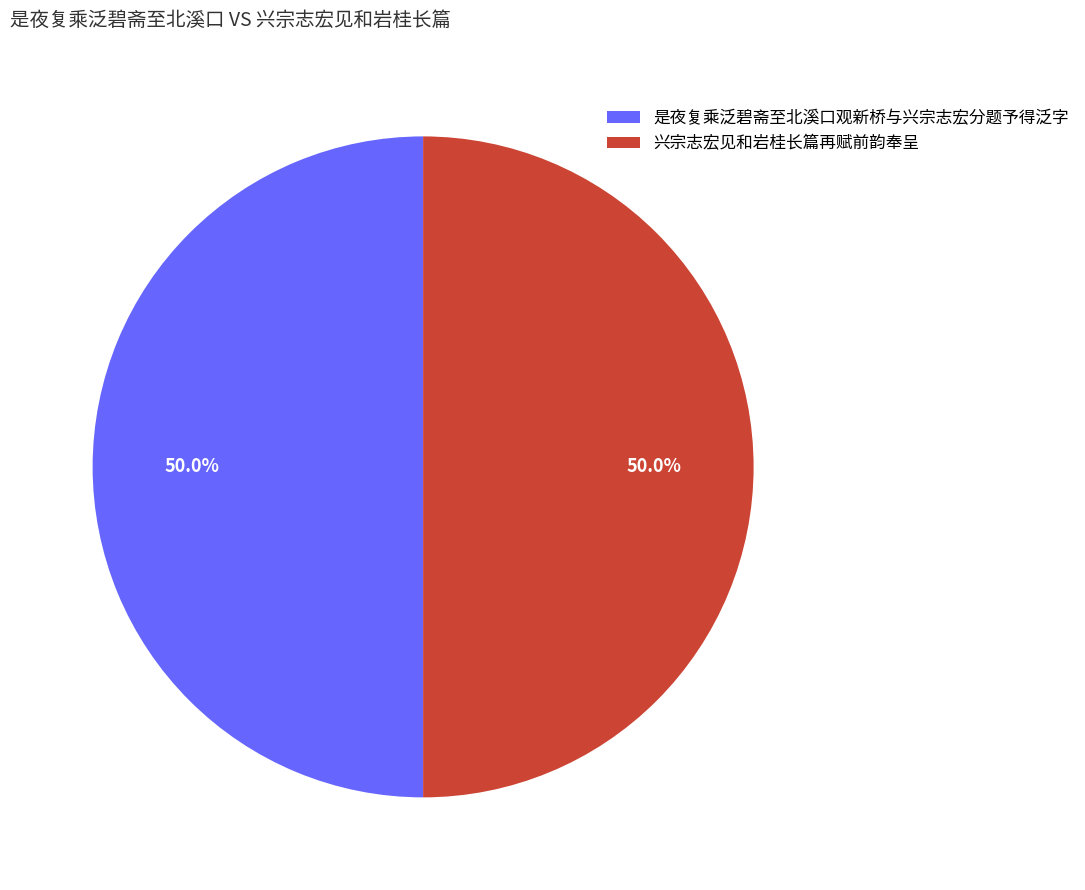

How many slices are in this pie chart?

2